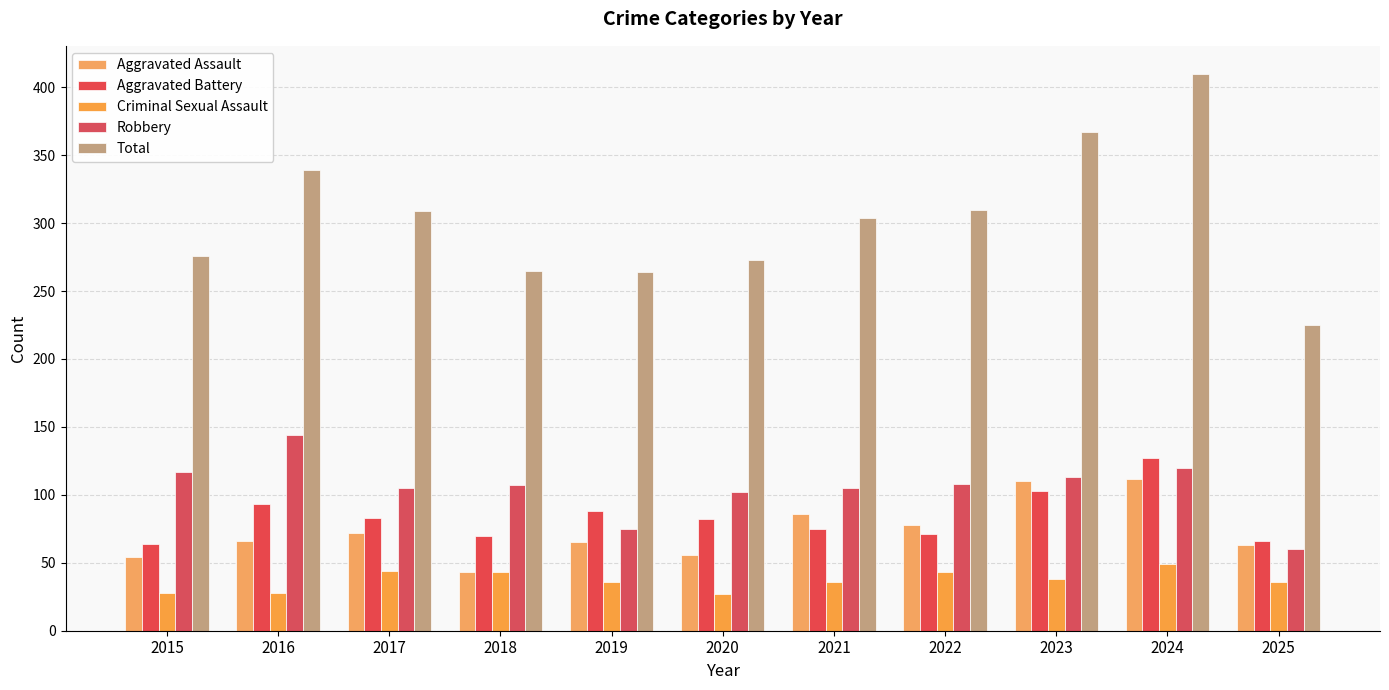

Which category has the lowest value in the Aggravated Assault series?

2018